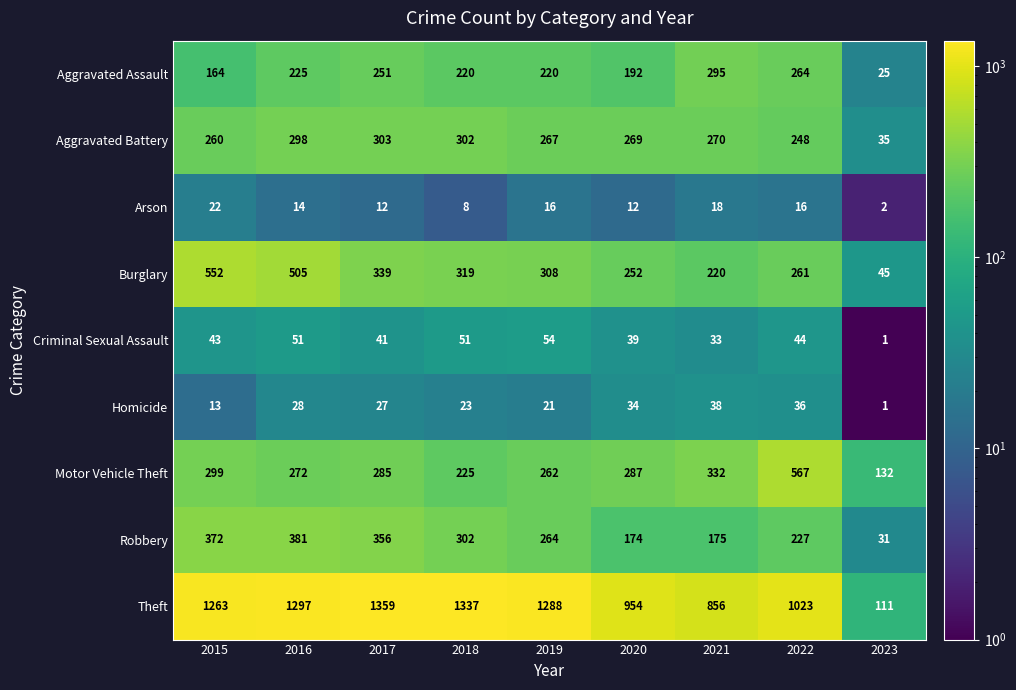

What is the average value of the Motor Vehicle Theft series?

296